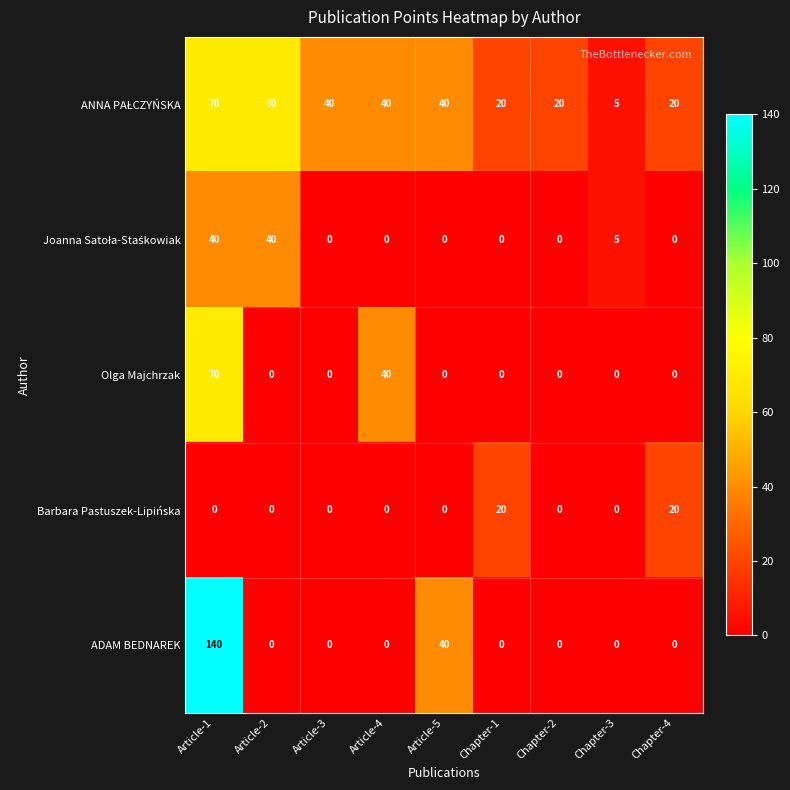

True or false: Olga Majchrzak has a value of 0 at Chapter-1.

True